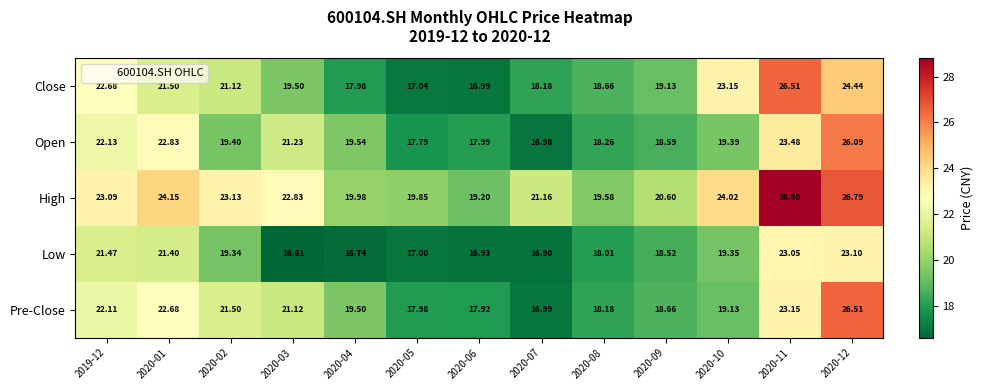

Rank the series at 2020-02 from highest to lowest value.

High, Pre-Close, Close, Open, Low